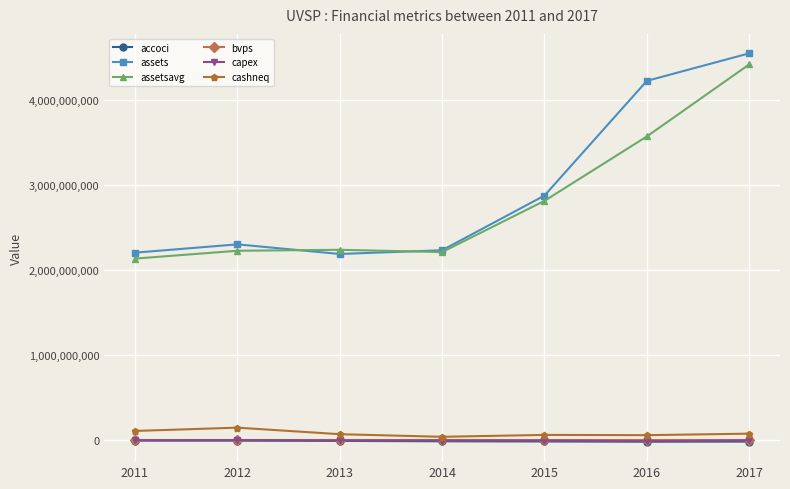

True or false: bvps and accoci intersect in this chart.

False